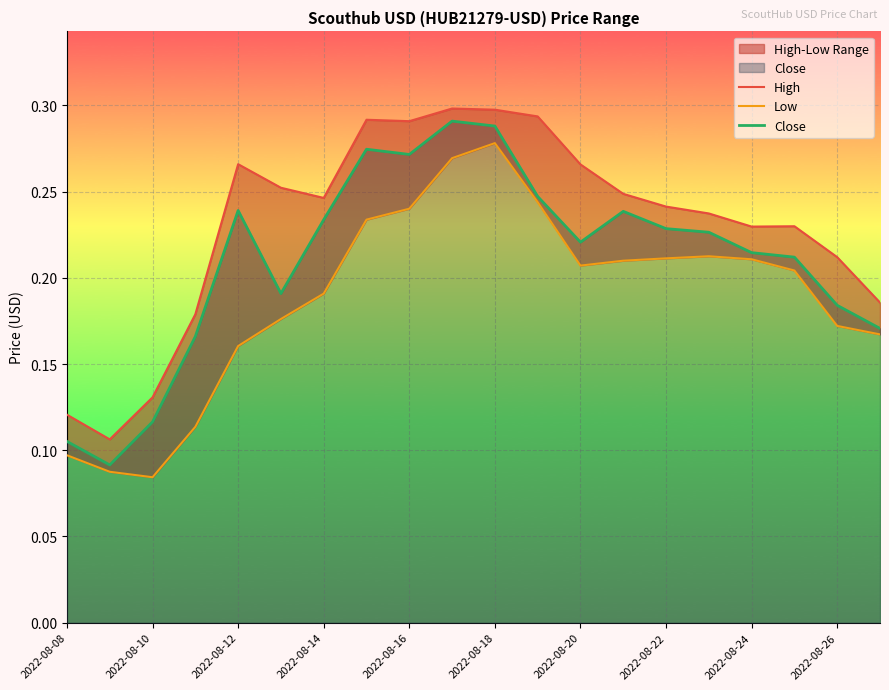

What is the value of the Low point at the 19th from the left?

0.2